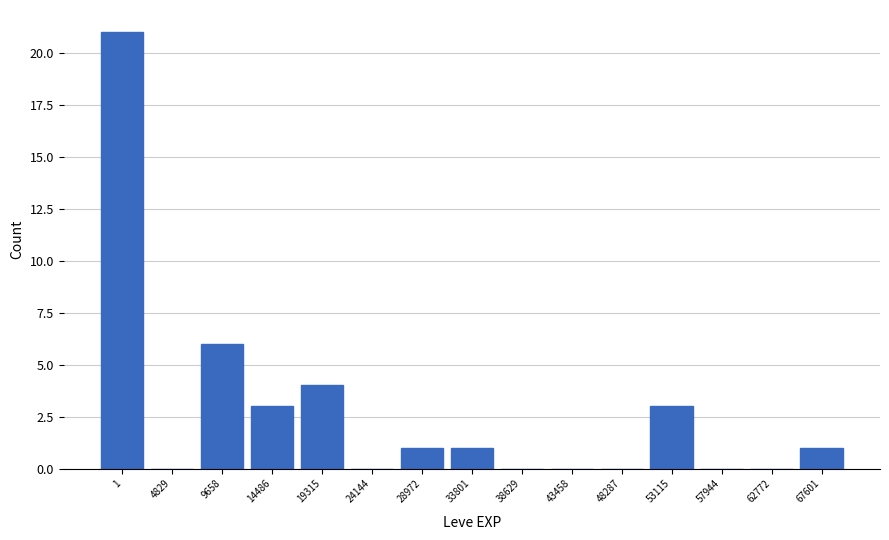

Reading left to right, list all the values displayed in this chart.

1=21	4829=0	9658=6	14486=3	19315=4	24144=0	28972=1	33801=1	38629=0	43458=0	48287=0	53115=3	57944=0	62772=0	67601=1